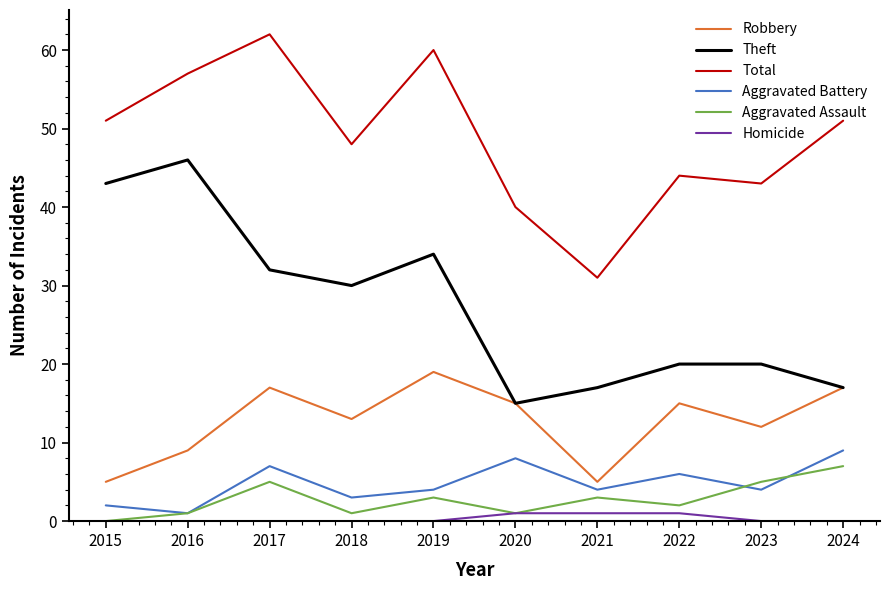

Reading left to right, what are all the values shown in this chart?

Robbery: 2015=5	2016=9	2017=17	2018=13	2019=19	2020=15	2021=5	2022=15	2023=12	2024=17
Theft: 2015=43	2016=46	2017=32	2018=30	2019=34	2020=15	2021=17	2022=20	2023=20	2024=17
Total: 2015=51	2016=57	2017=62	2018=48	2019=60	2020=40	2021=31	2022=44	2023=43	2024=51
Aggravated Battery: 2015=2	2016=1	2017=7	2018=3	2019=4	2020=8	2021=4	2022=6	2023=4	2024=9
Aggravated Assault: 2015=0	2016=1	2017=5	2018=1	2019=3	2020=1	2021=3	2022=2	2023=5	2024=7
Homicide: 2015=0	2016=0	2017=0	2018=0	2019=0	2020=1	2021=1	2022=1	2023=0	2024=0